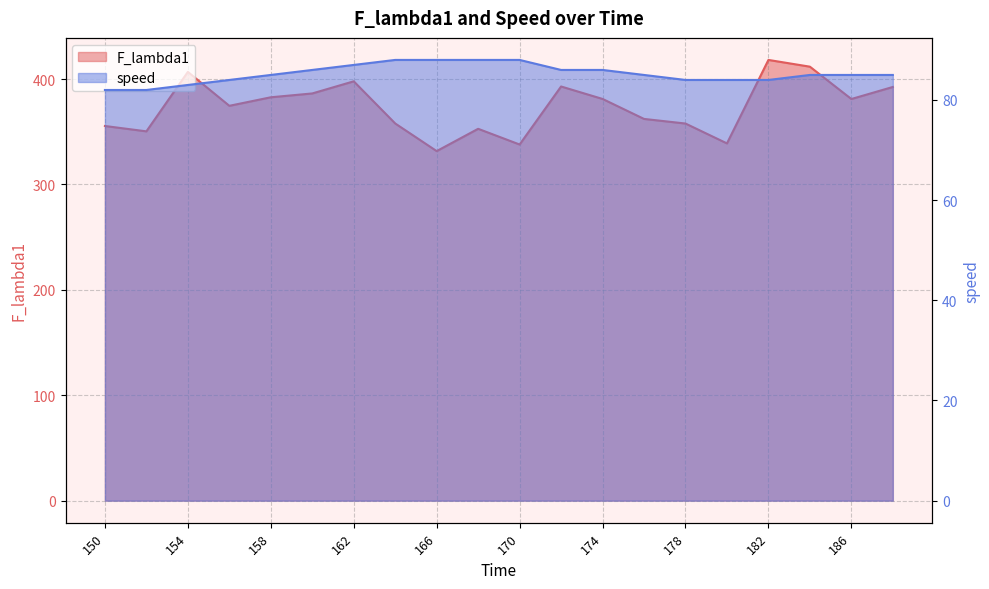

Reading right to left, extract all data points from this chart.

F_lambda1: 392.5	381.0	411.7	418.1	338.9	357.8	362.1	381.1	392.9	337.9	352.8	331.6	357.8	397.8	386.3	382.7	374.6	406.8	350.4	355.4
speed: 85.0	85.0	85.0	84.0	84.0	84.0	85.0	86.0	86.0	88.0	88.0	88.0	88.0	87.0	86.0	85.0	84.0	83.0	82.0	82.0